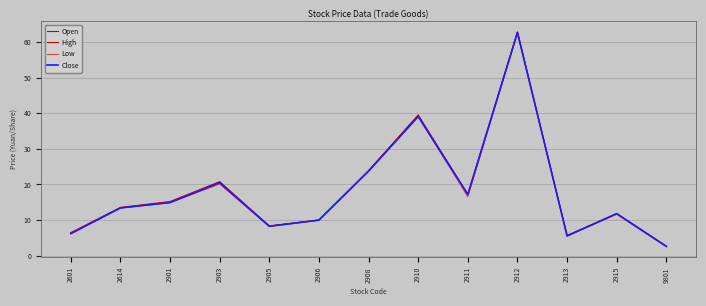

Does the chart have visible grid lines?

Yes